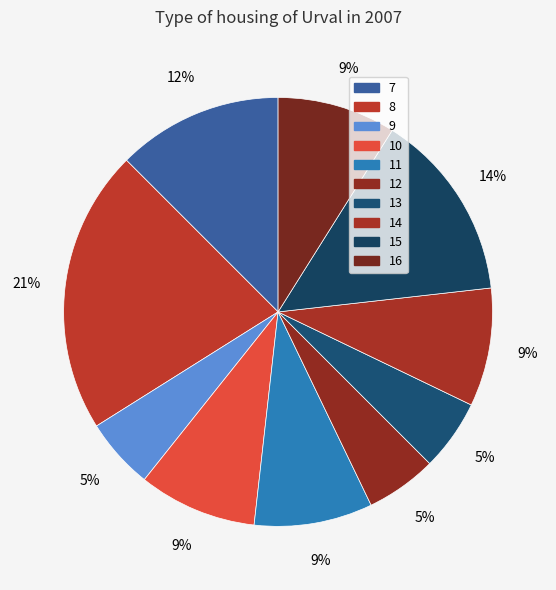

To the nearest percent, what is the difference between the 8 and 13 slice percentages?

16%